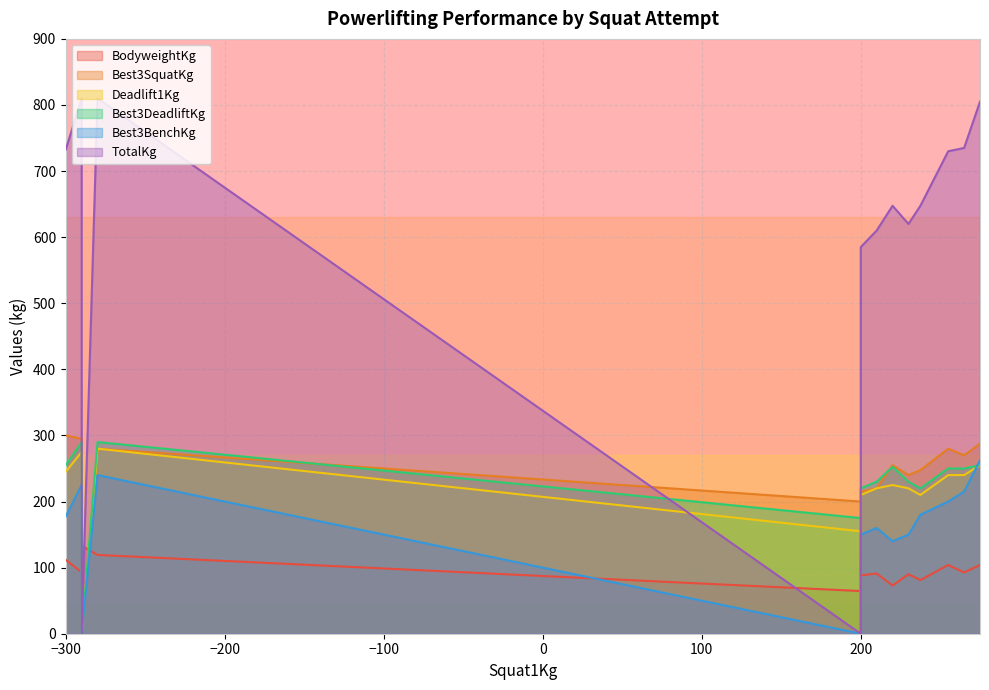

What is the average value of the Best3BenchKg series?

150.0